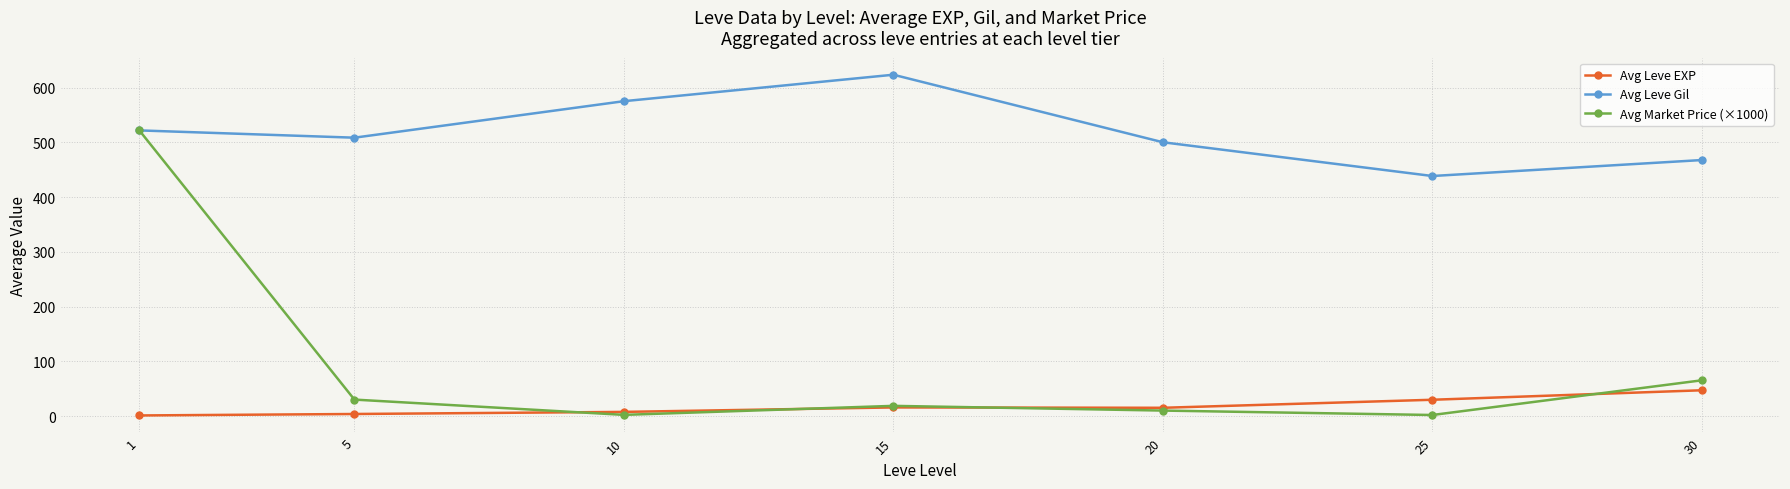

True or false: Avg Market Price (×1000) has more than 1 points higher than both neighbors.

False